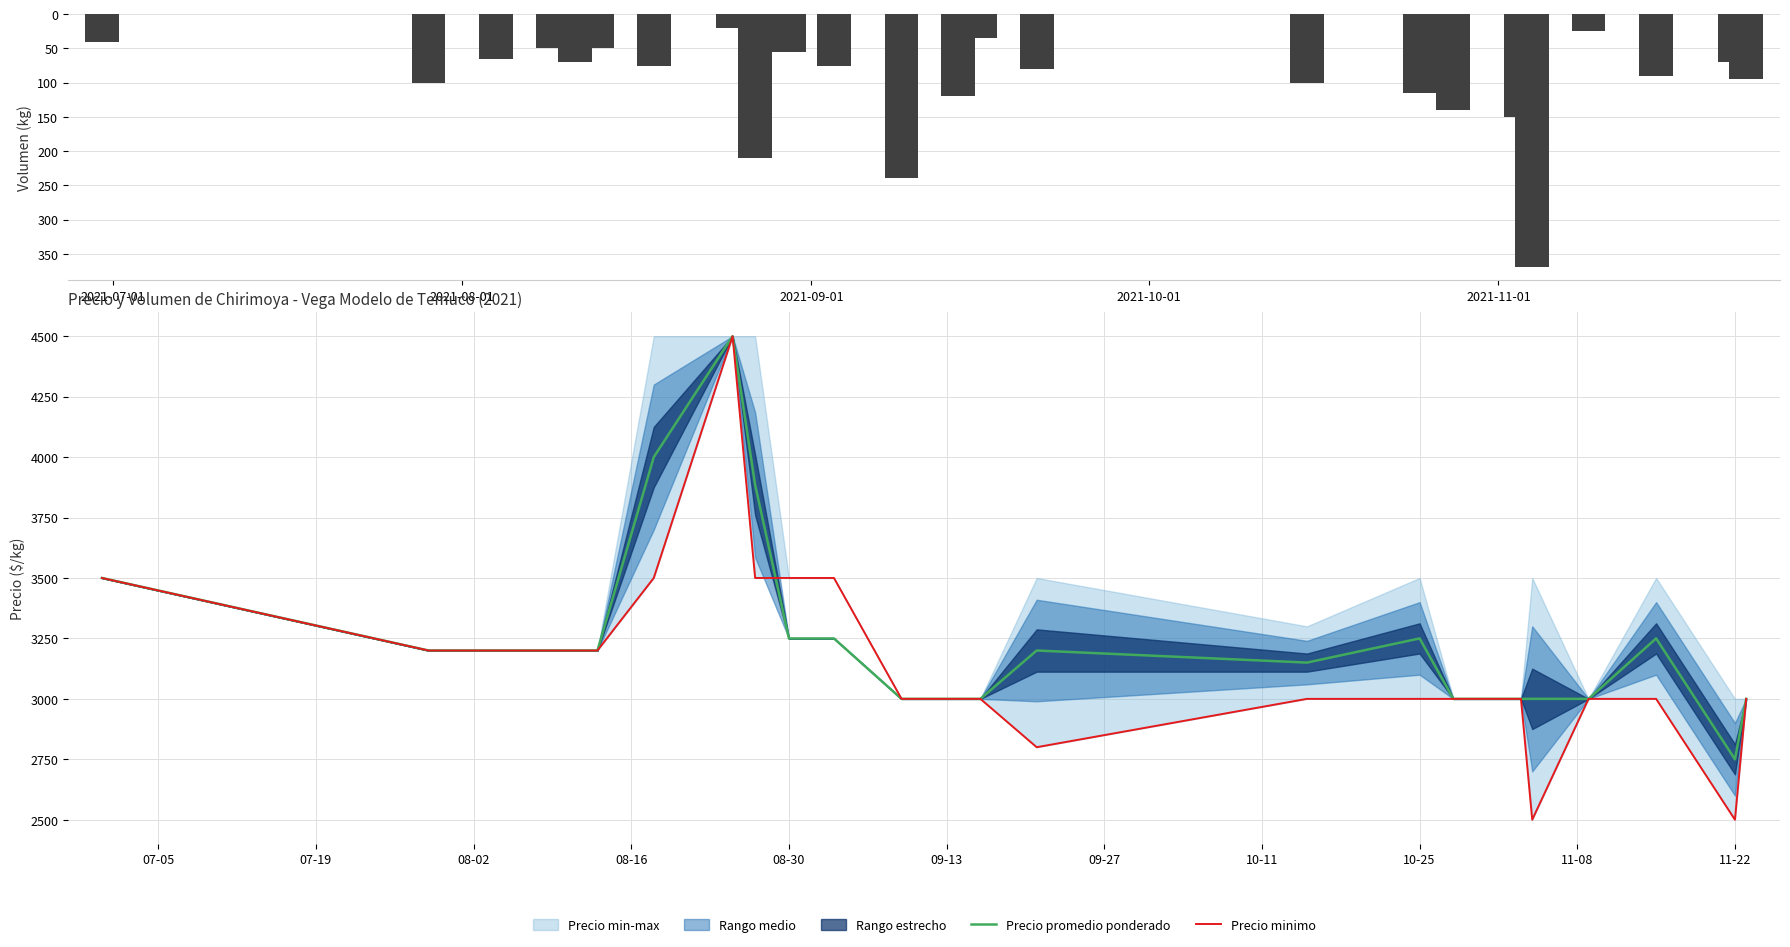

At which label does Precio promedio ponderado reach its minimum?

11-22